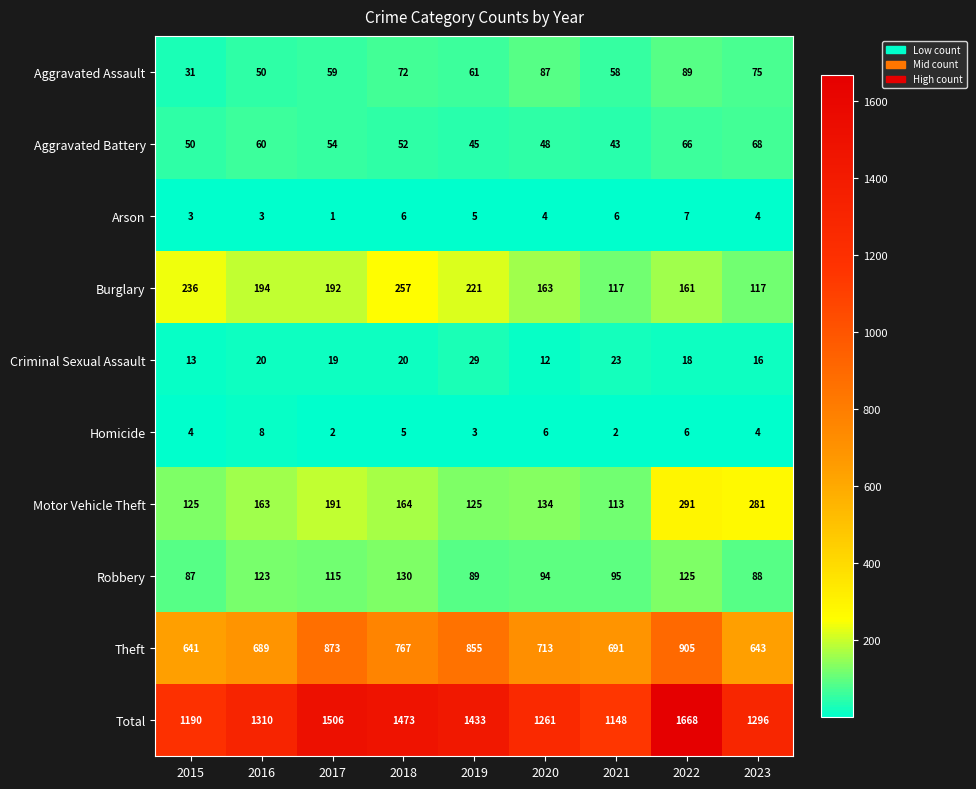

How many categories are shown in the chart?

9